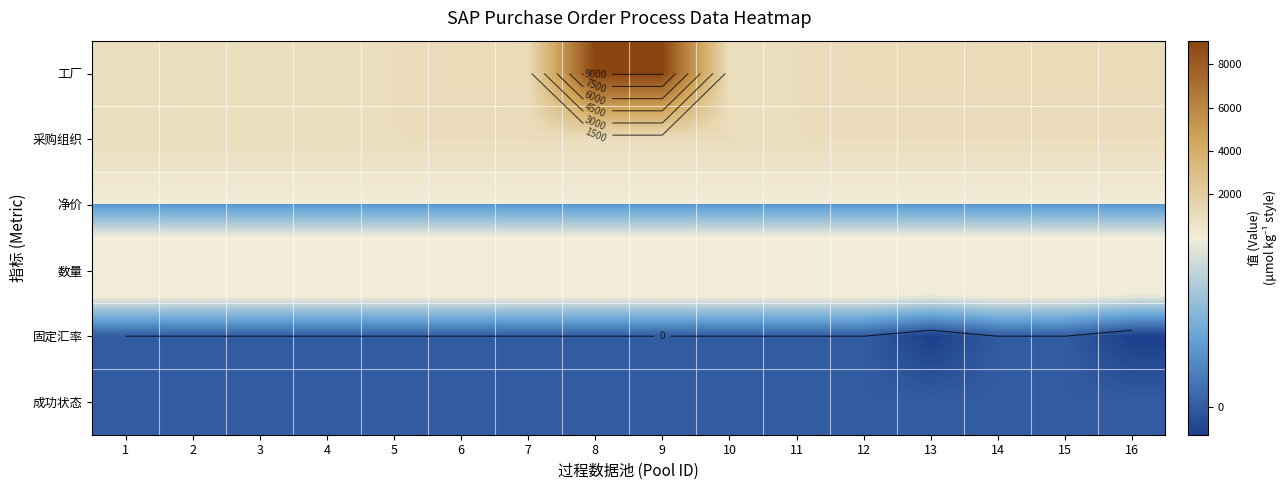

Which category has the lowest value across all series?

13